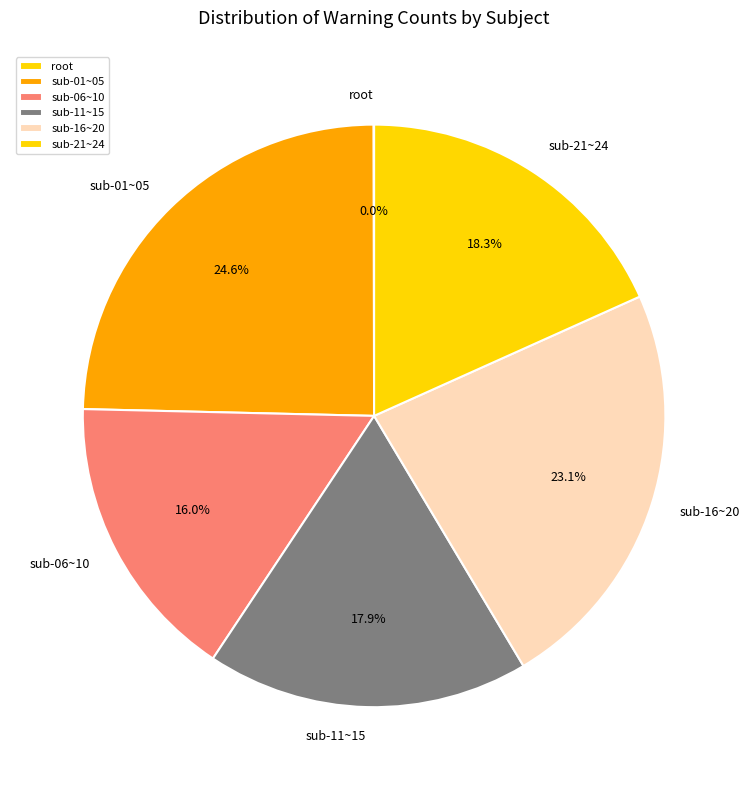

What percentage is NOT represented by sub-01~05?

75.4%